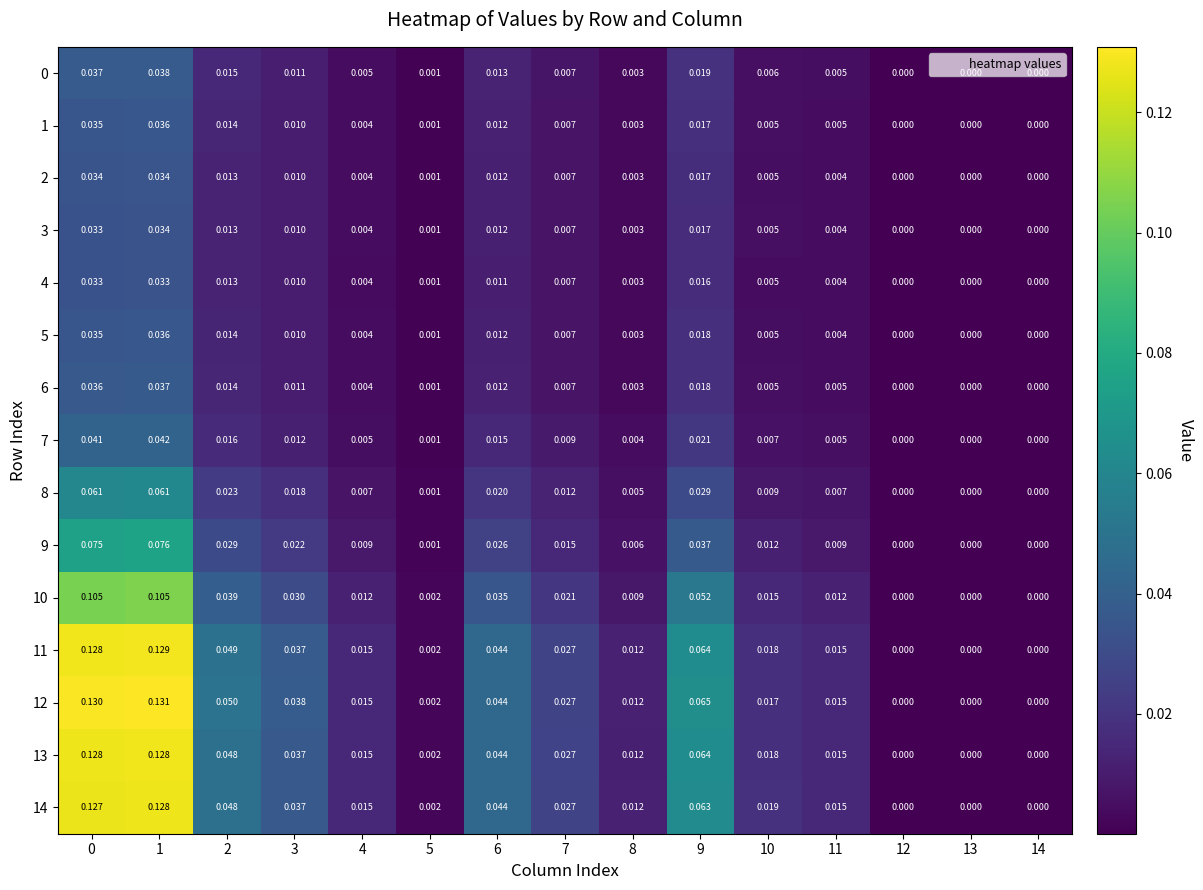

Count the number of categories in the chart.

15